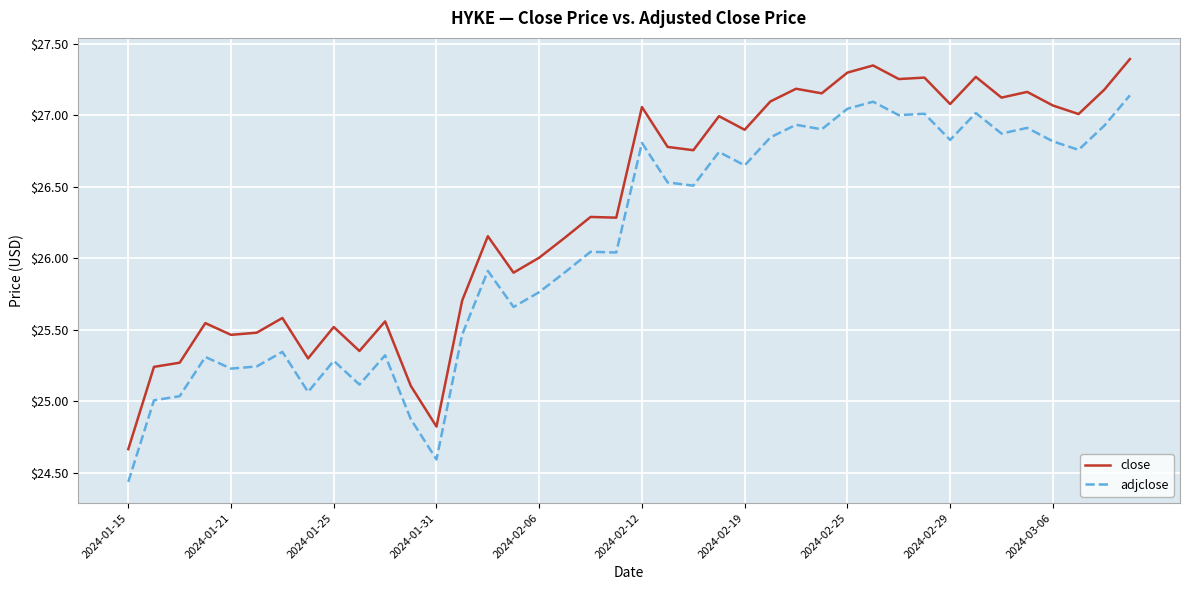

Which series has the largest range (max minus min)?

close